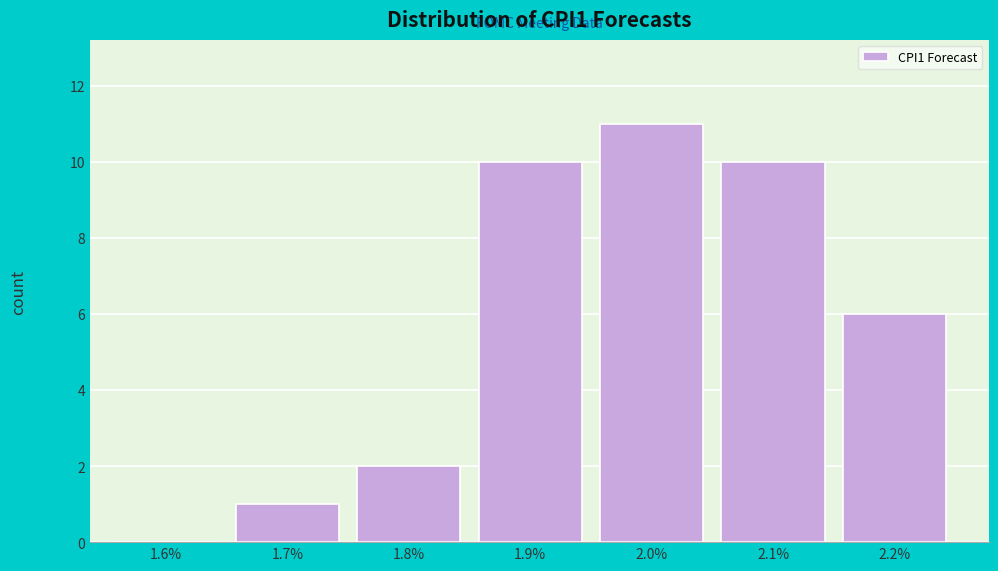

Reading left to right, list all the values displayed in this chart.

1.6%=0	1.7%=1	1.8%=2	1.9%=10	2.0%=11	2.1%=10	2.2%=6